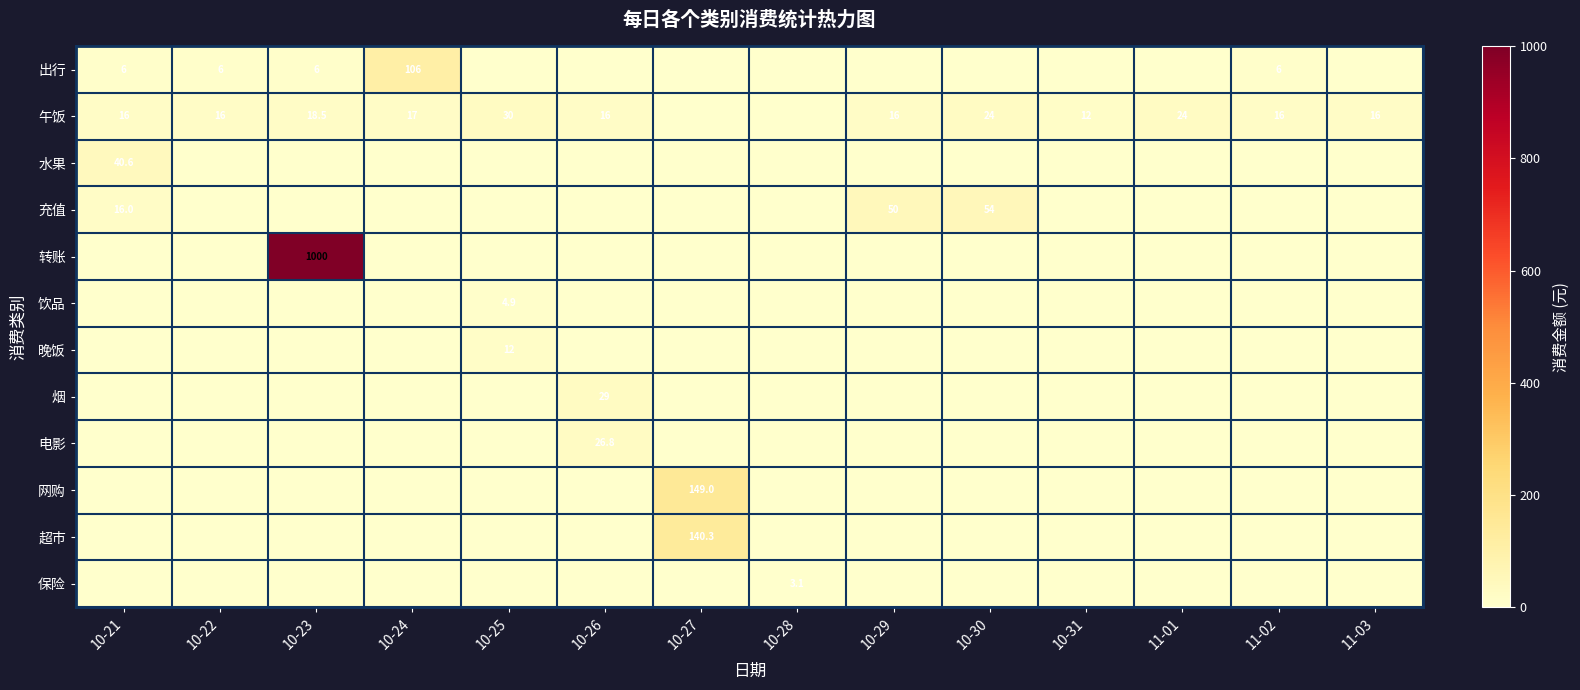

At which category does the chart reach its minimum across all series?

10-25